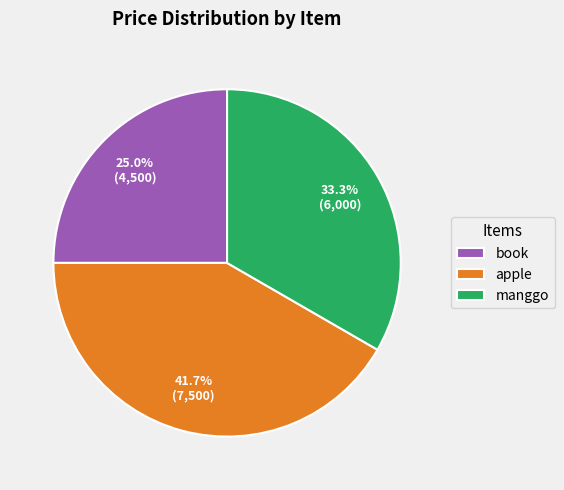

Is the sum of apple and book greater than half?

Yes